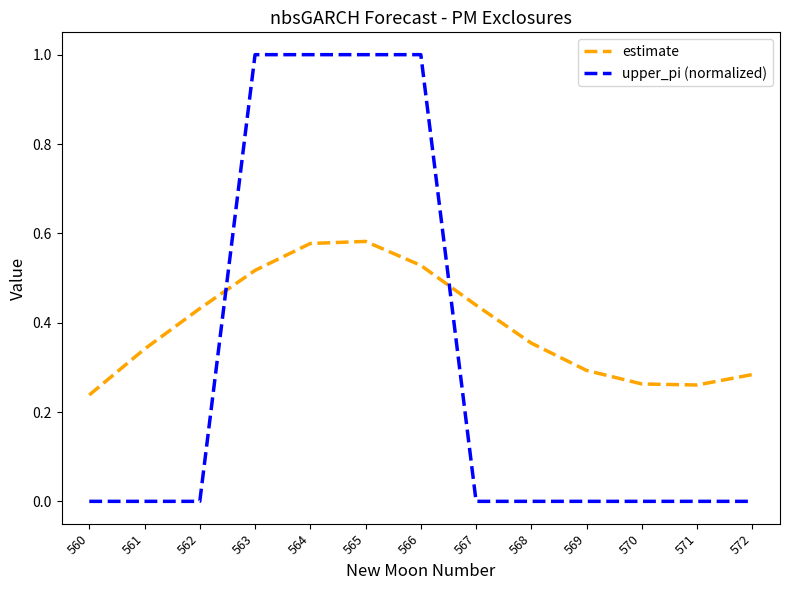

Which series has the widest spread of values?

upper_pi (normalized)